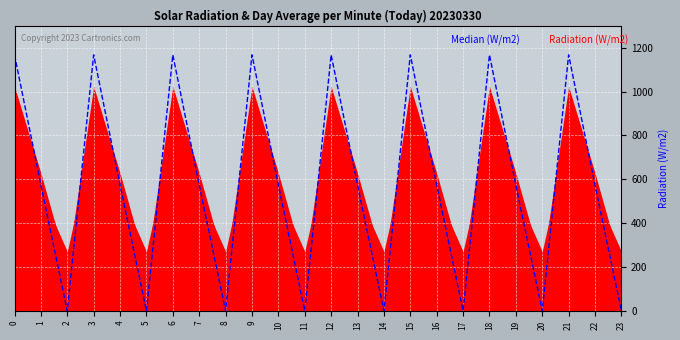

List the labels in order of value, largest first.

0, 3, 6, 9, 12, 15, 18, 21, 1, 4, 7, 10, 13, 16, 19, 22, 2, 5, 8, 11, 14, 17, 20, 23